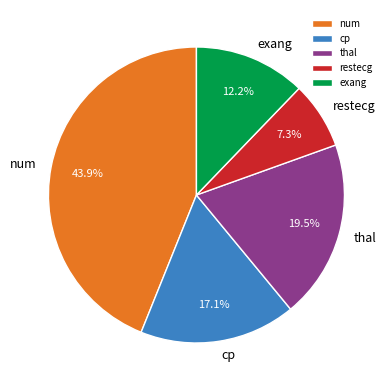

Is there a majority slice in this chart?

No